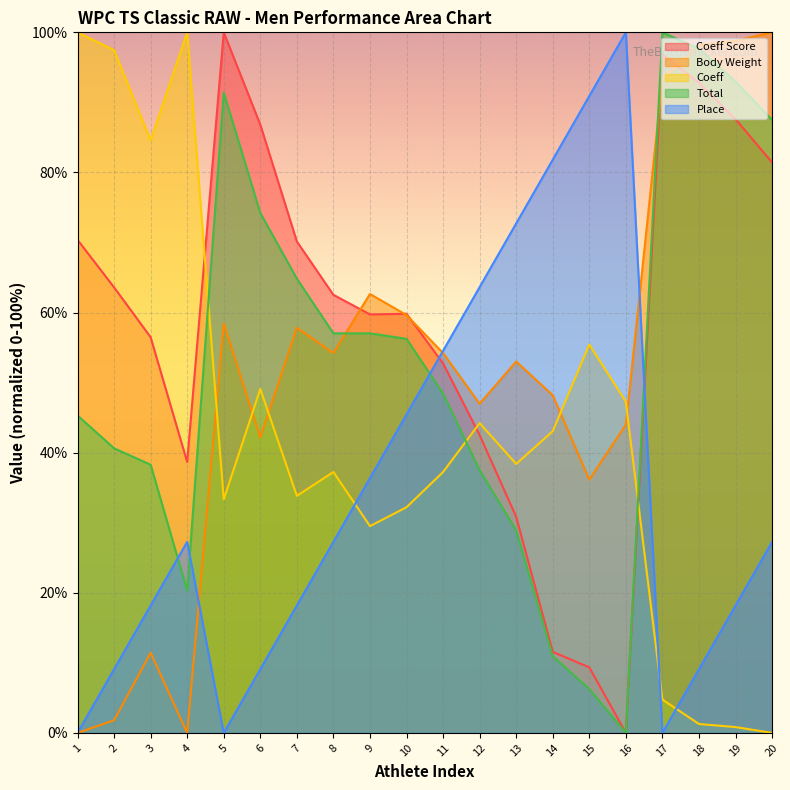

Which series ends up on top after the final intersection of Coeff and Place?

Place